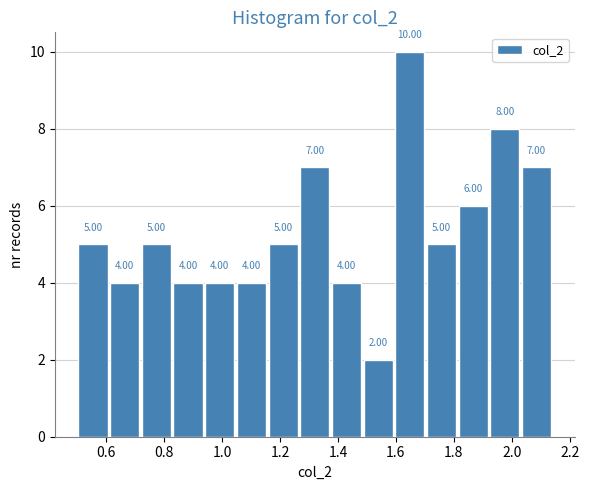

How tall is the bar that spans 1.04 to 1.16 on the x-axis? The bar edges are not printed on the chart, so give them approximately, as read against the axis.

4.00